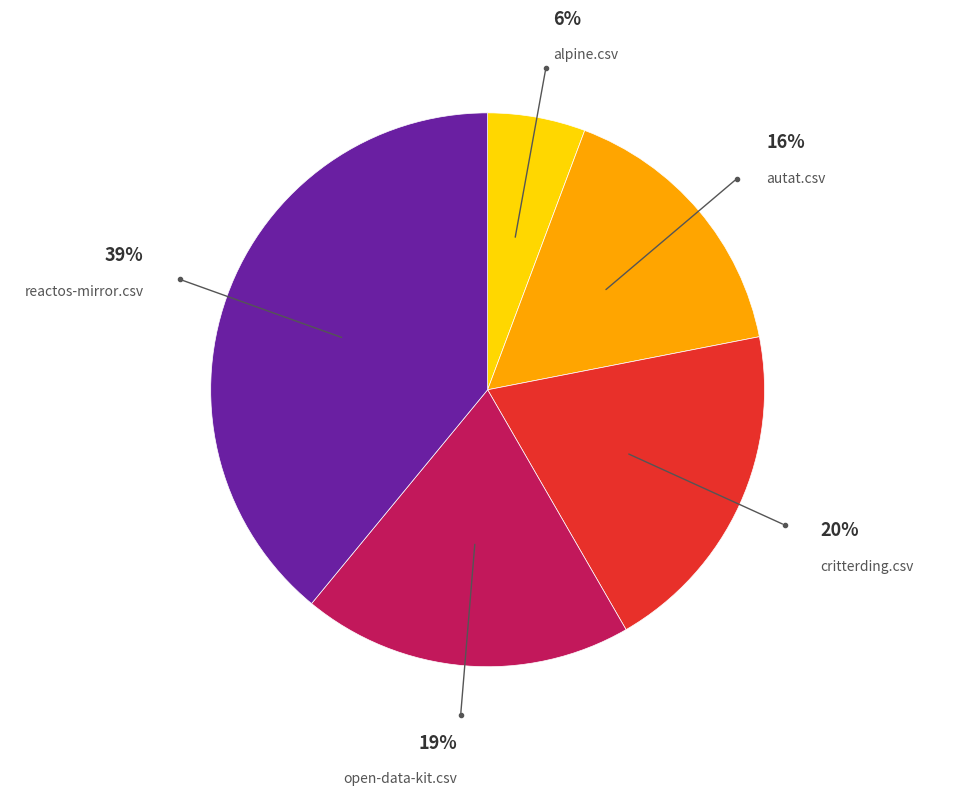

Count the number of slices in the pie.

5